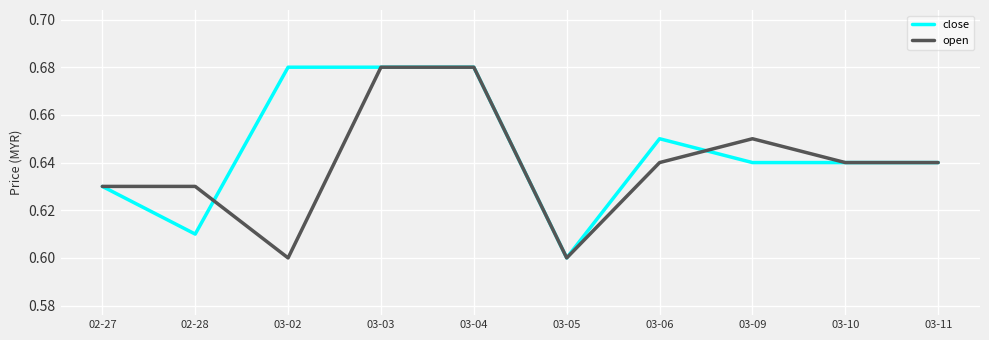

What is the total value across all series at 03-05?

1.2